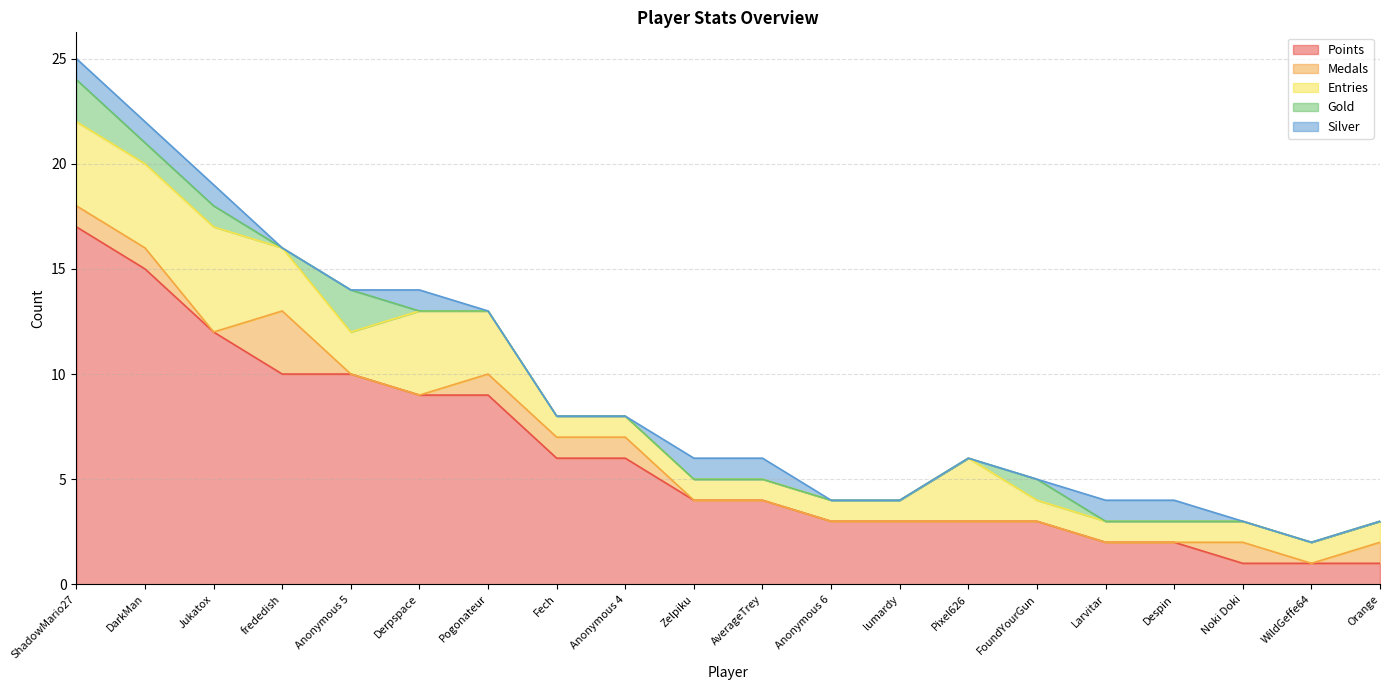

How many interior local peaks does the Medals series have?

2